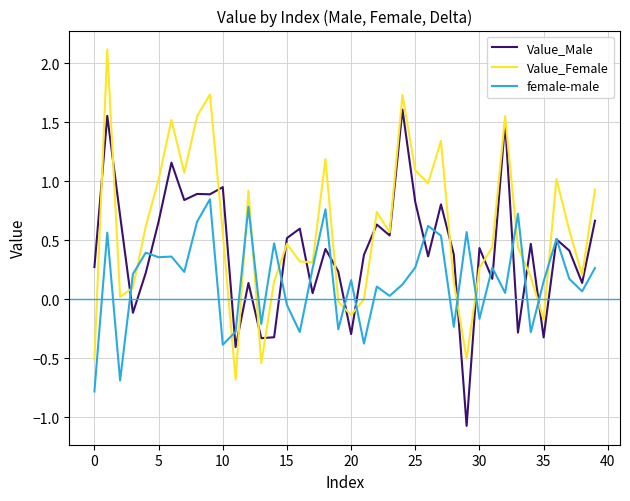

What are all the series names shown in the legend?

Value_Male, Value_Female, female-male